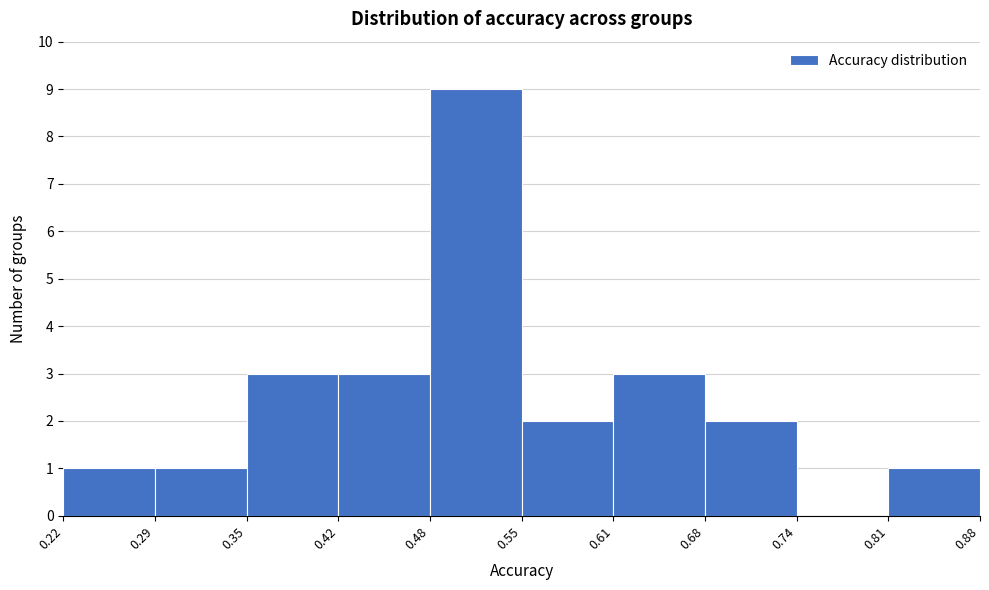

Reading left to right, list every bar in this chart as the range it spans on the x-axis followed by its height. The values are not printed on the chart, so give them approximately, as read against the axis.

0.22 to 0.29: 1
0.29 to 0.35: 1
0.35 to 0.42: 3
0.42 to 0.48: 3
0.48 to 0.55: 9
0.55 to 0.61: 2
0.61 to 0.68: 3
0.68 to 0.74: 2
0.74 to 0.81: 0
0.81 to 0.88: 1